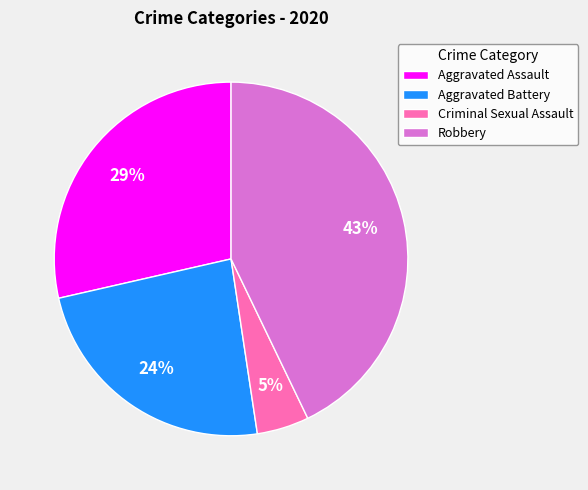

True or false: Criminal Sexual Assault accounts for 5% of the total.

True